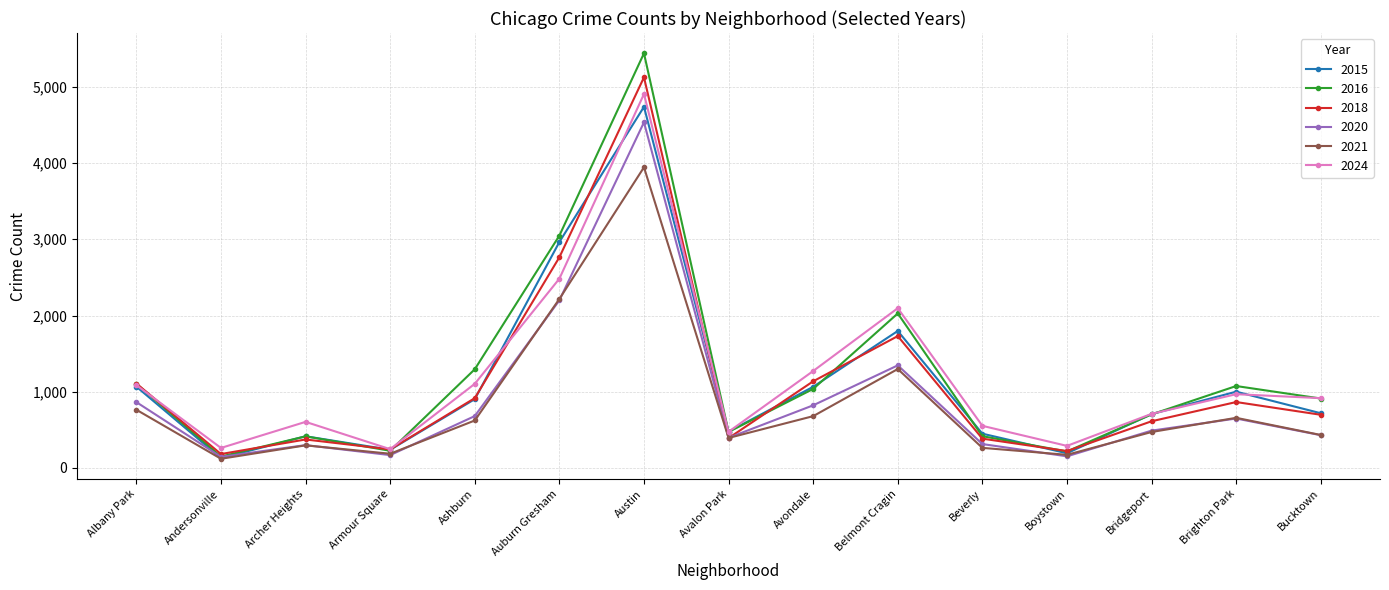

What are all the series names shown in the legend?

2015, 2016, 2018, 2020, 2021, 2024